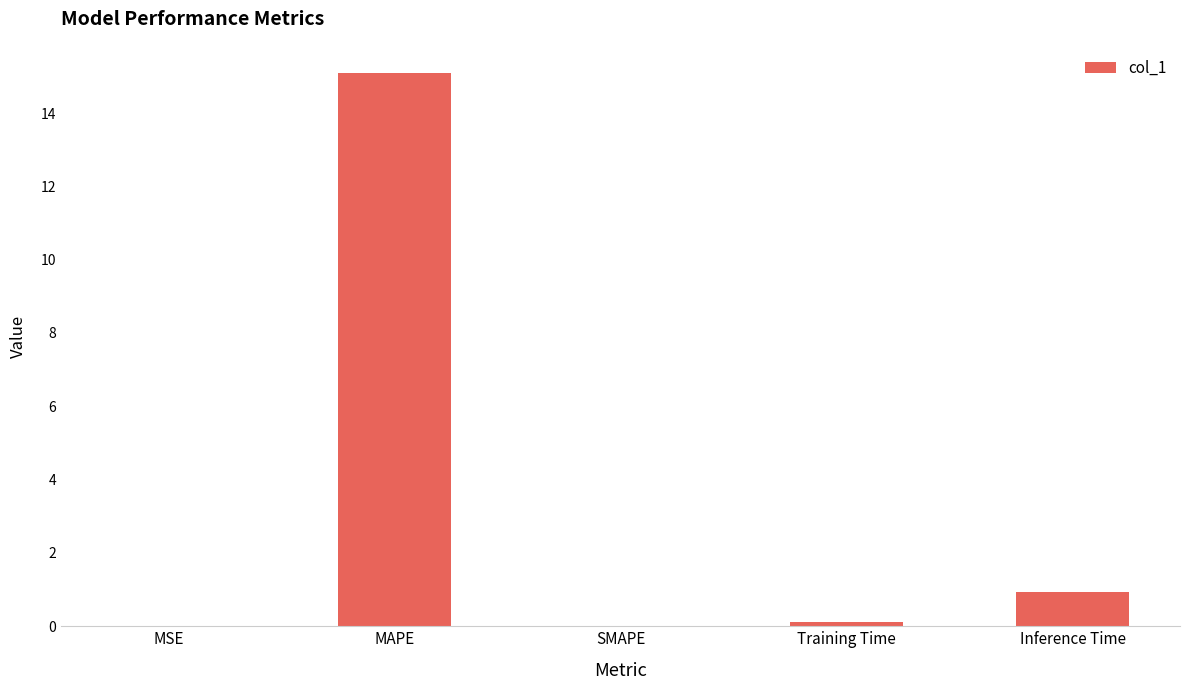

What is the sum of all values?

16.2